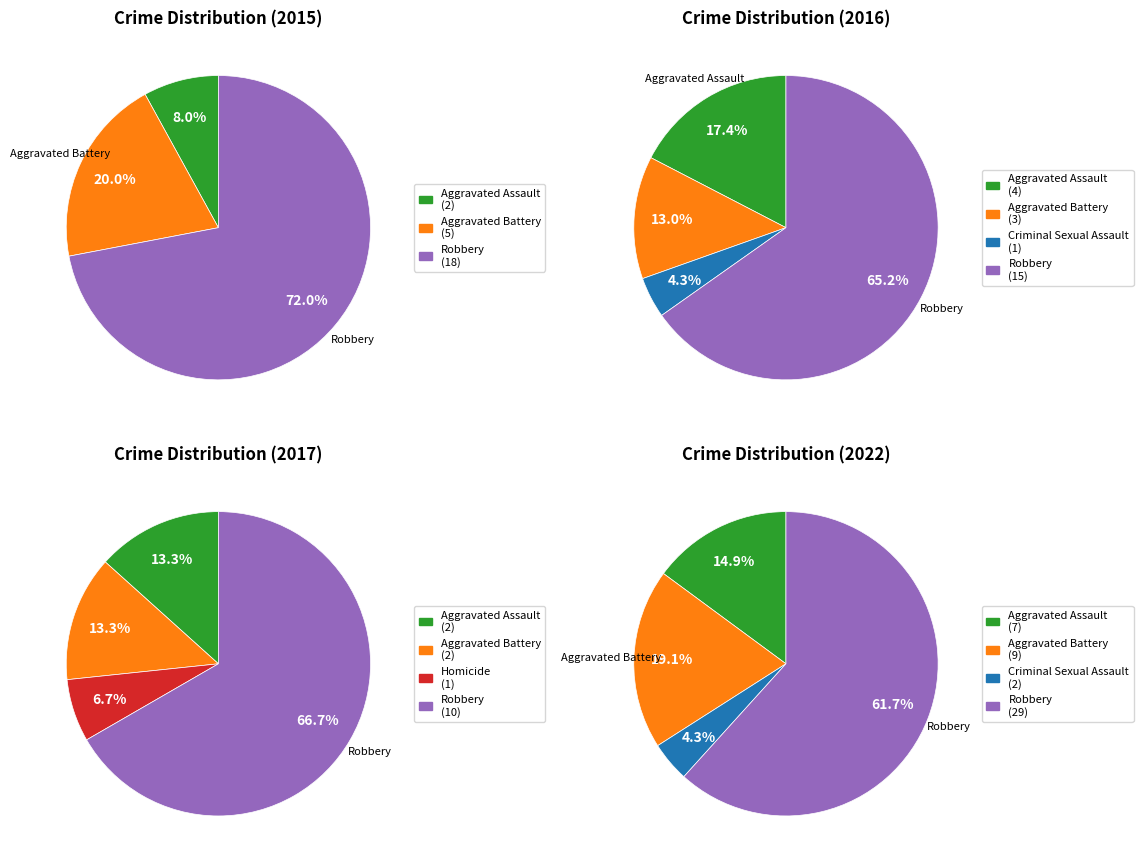

How much of the chart is everything except Criminal Sexual Assault?

100.0%